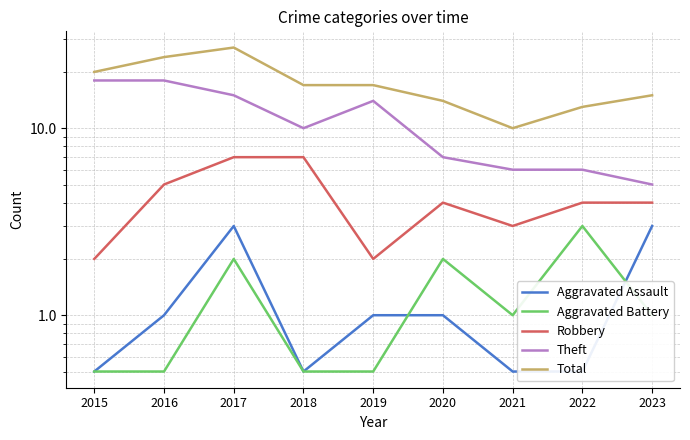

True or false: Aggravated Assault and Robbery cross at least once.

False